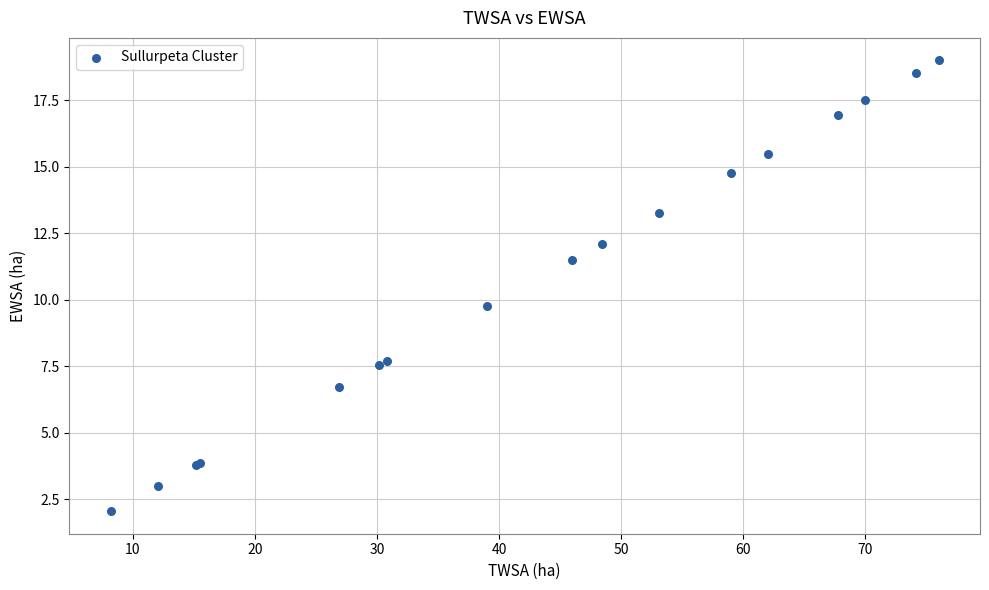

What Y value in the scatter plot is closest to 10?

9.8